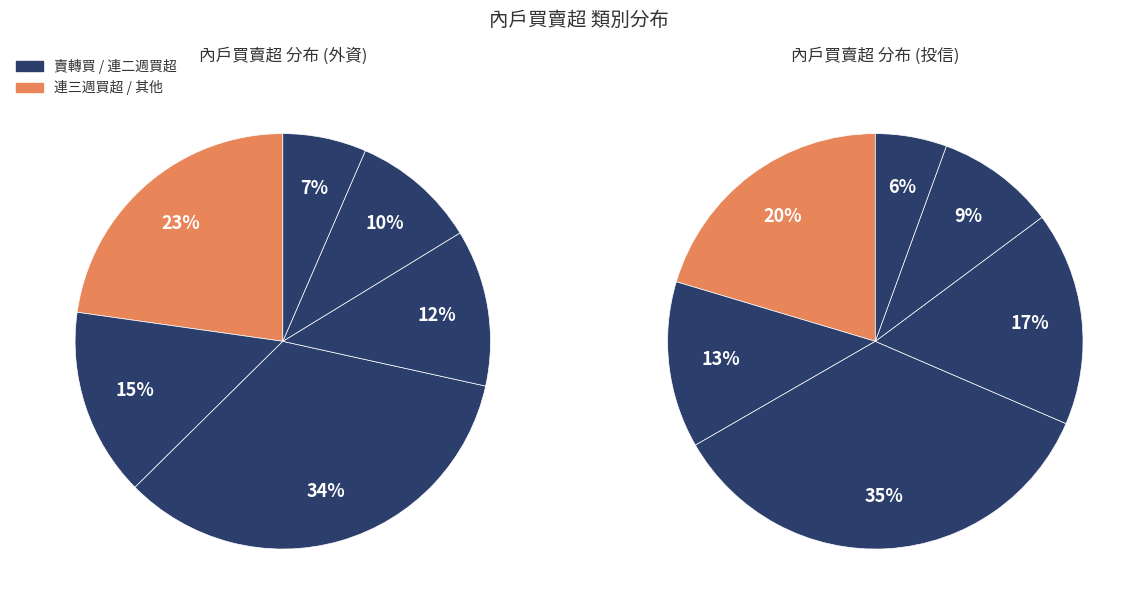

How many slices are in this pie chart?

6